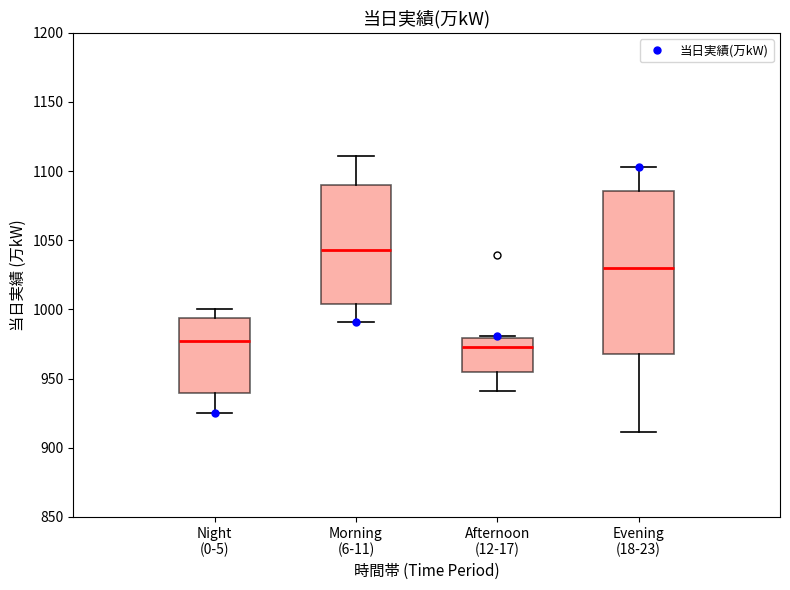

Where does the median line of the box for Afternoon (12-17) sit on the y-axis? The values are not printed on the chart, so give them approximately, as read against the axis.

975